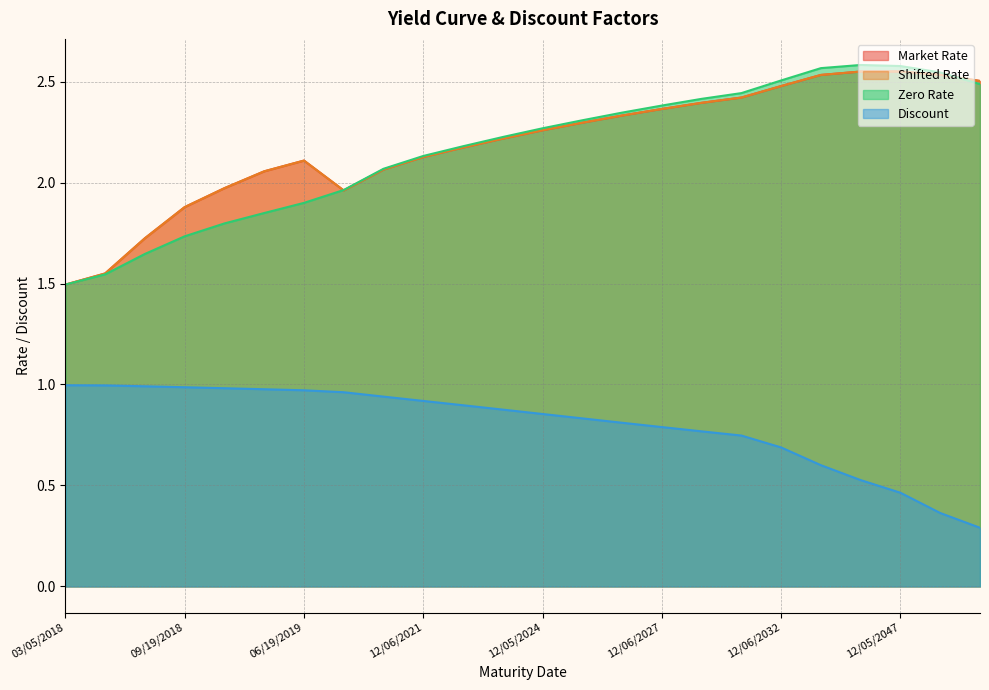

True or false: Market Rate and Shifted Rate intersect in this chart.

False